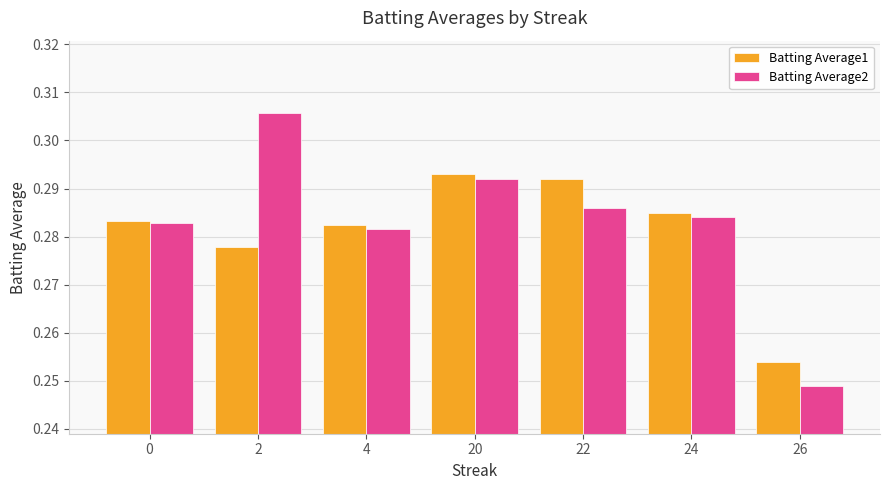

Which series has the widest spread of values?

Batting Average2